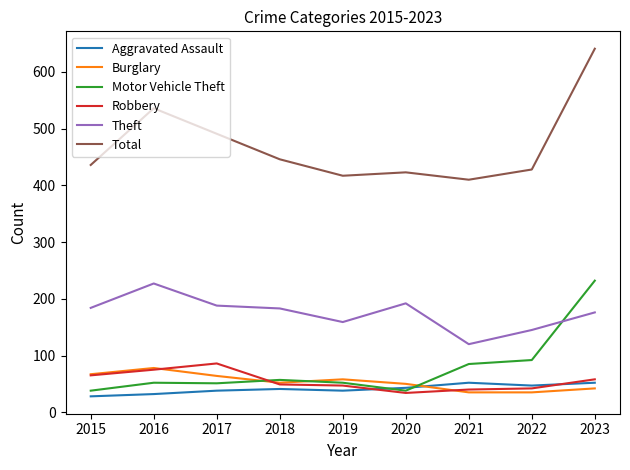

Which series has the widest spread of values?

Total